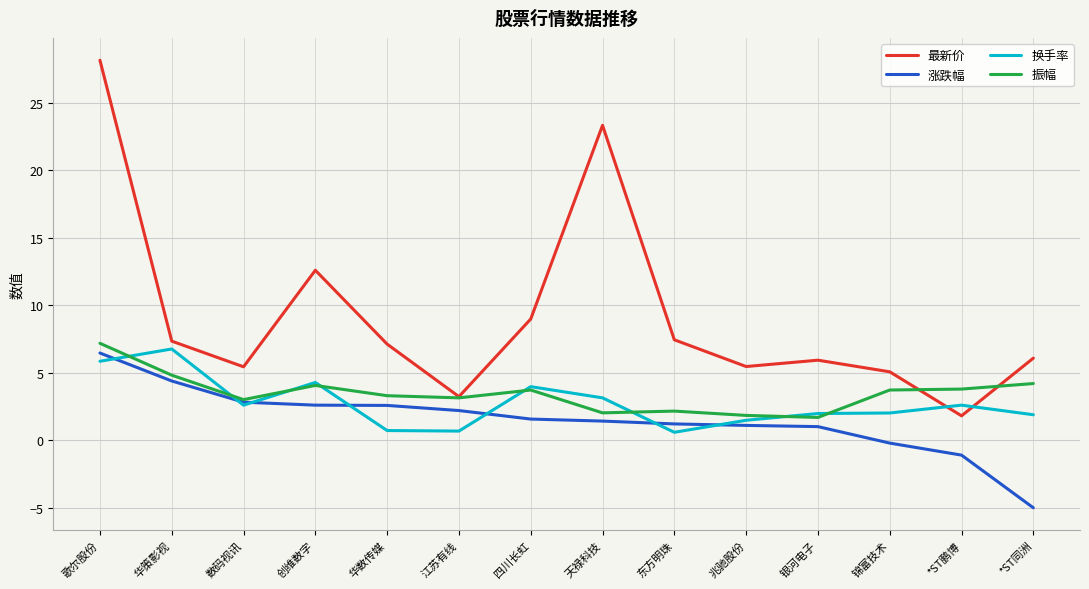

What position from the right is 歌尔股份?

14